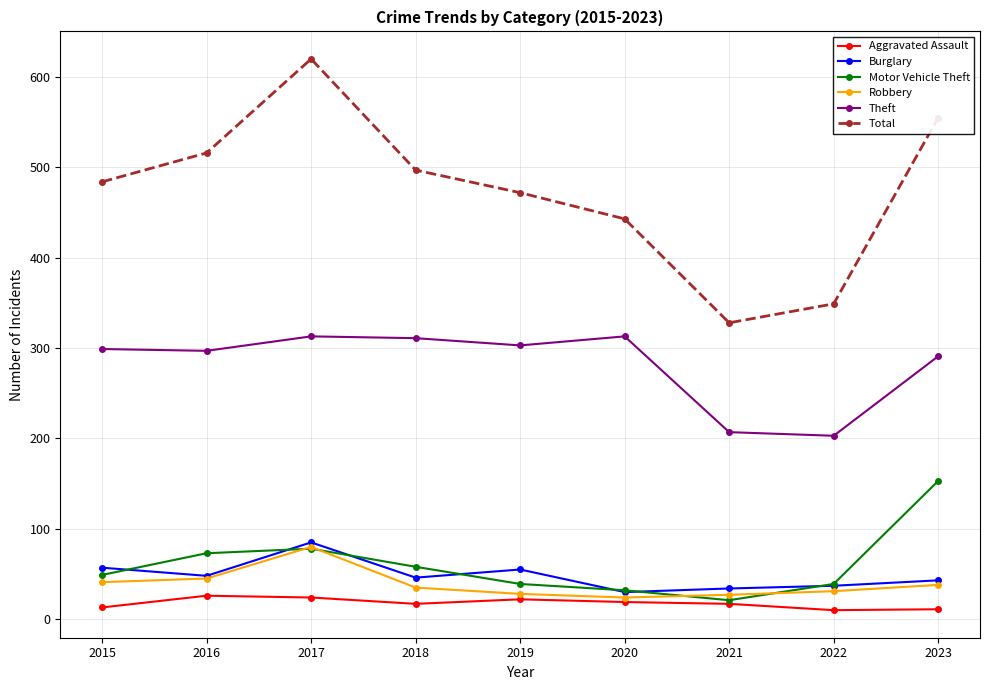

At which category is the sum across all series the highest?

2017